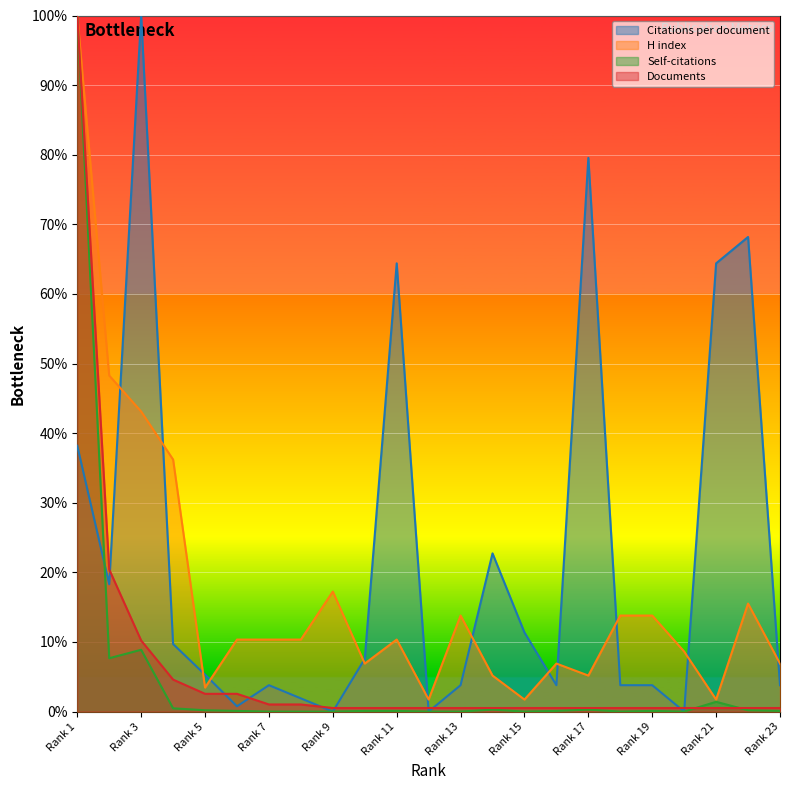

How many lines are shown in the chart?

4